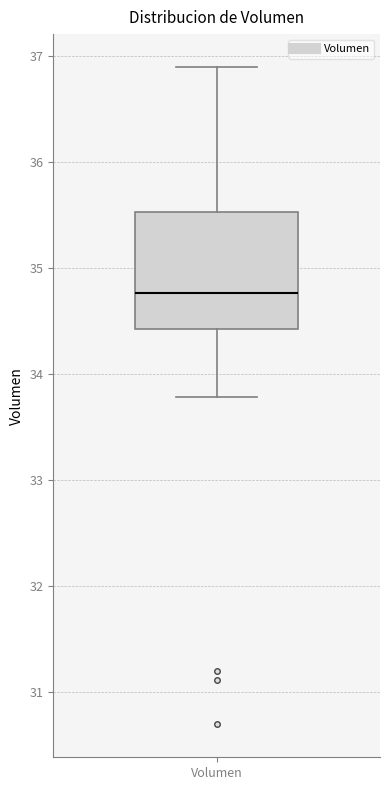

Read this box plot against the y-axis: the position of the median line, the range covered by the box, and the ends of both whiskers. The values are not printed on the chart, so give them approximately, as read against the axis.

median 34.8, box 34.4 to 35.5, whiskers 33.8 to 36.9